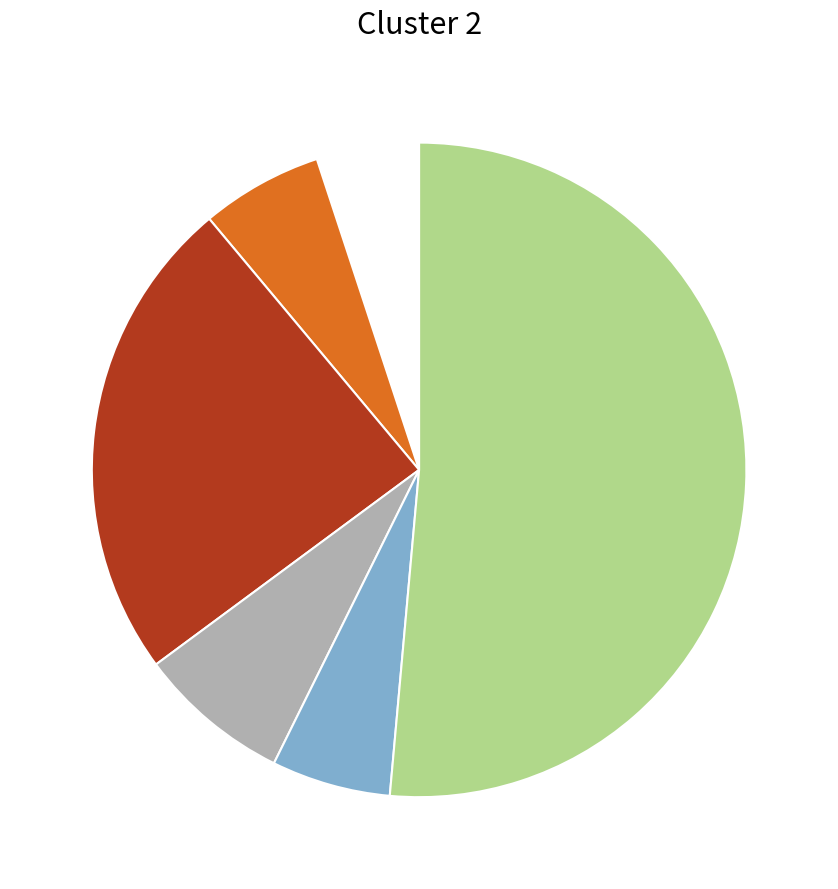

Is there any slice that represents more than half of the pie?

Yes